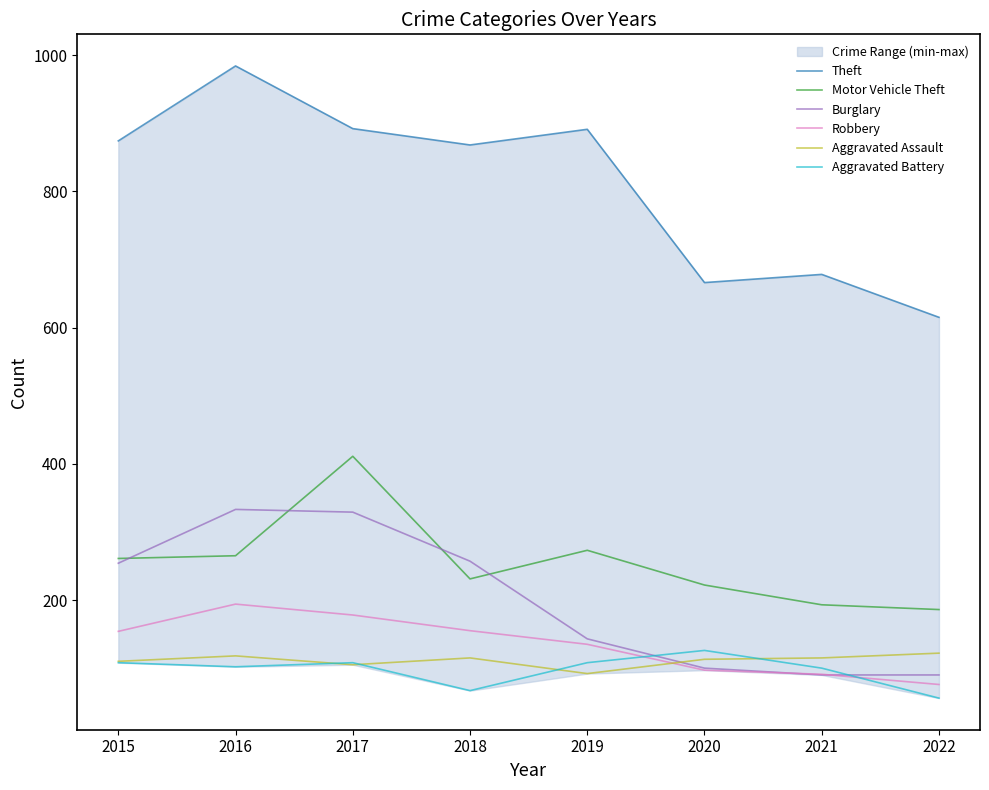

At which label does Burglary reach its minimum?

2021